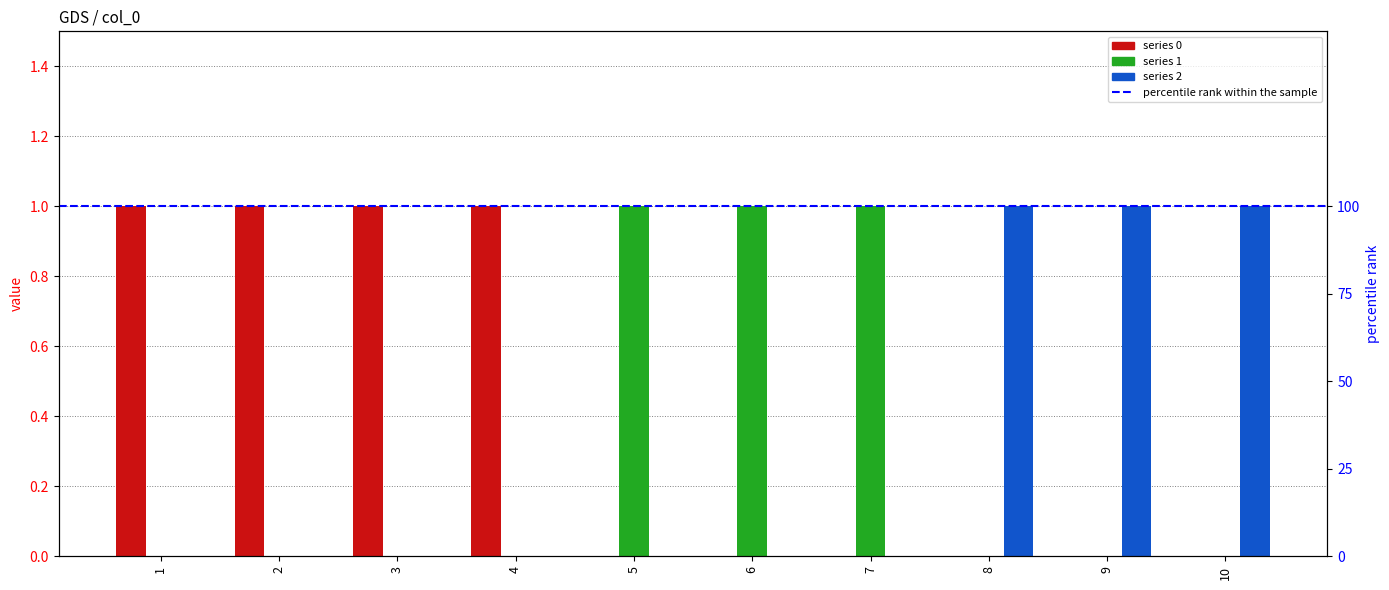

Is the value of 1 at 1 greater than the value of 2 at 2?

No